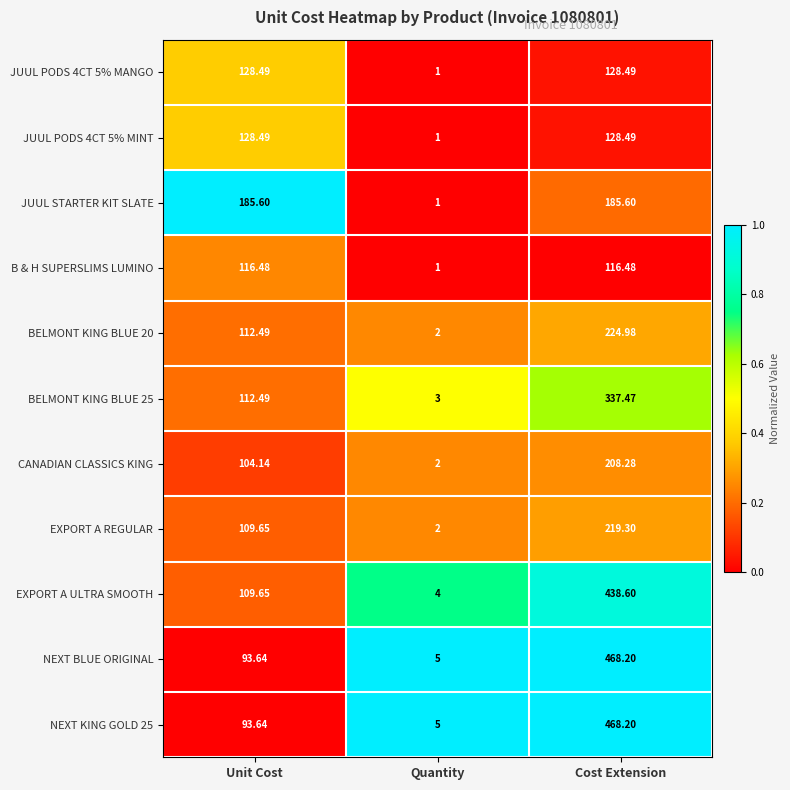

Rank the categories by EXPORT A REGULAR value from highest to lowest.

Cost Extension, Unit Cost, Quantity